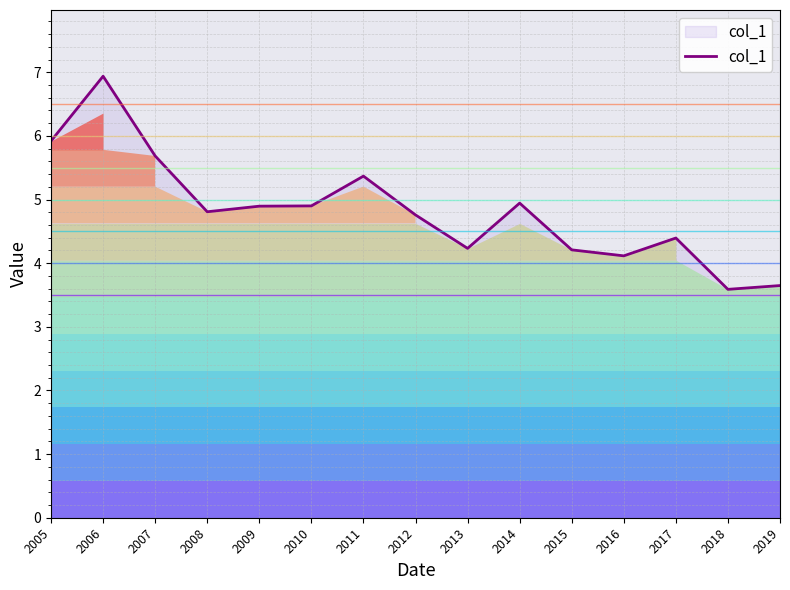

What is the approximate value at 2012?

4.8